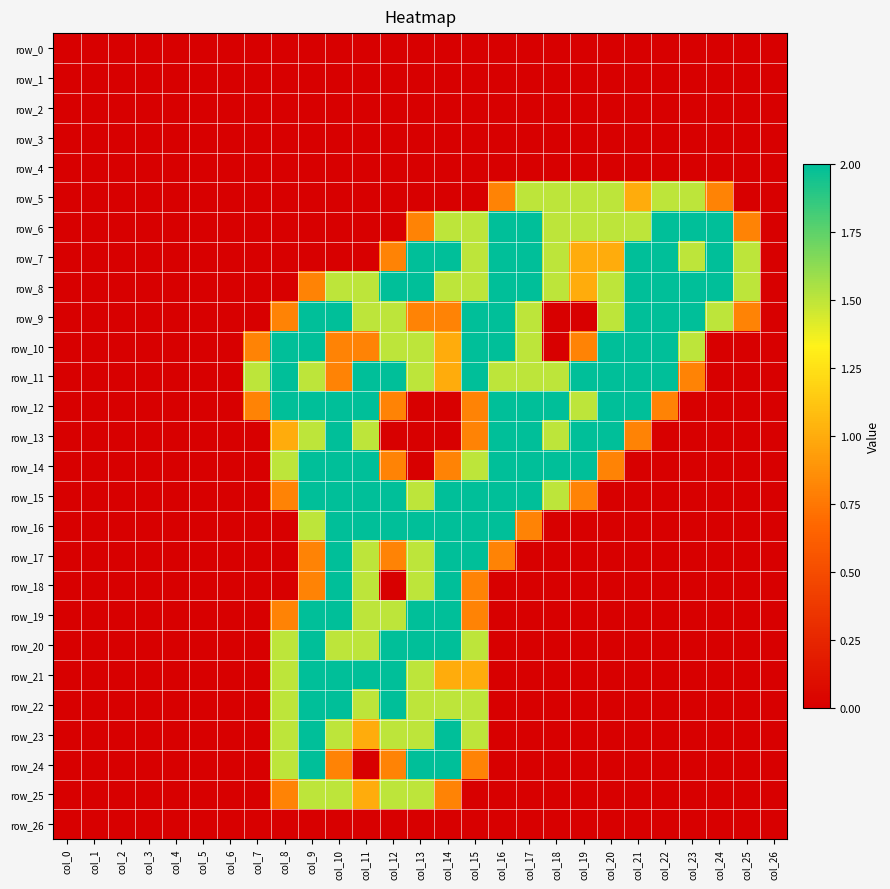

True or false: row_24 has a value of 0.0 at col_11.

True